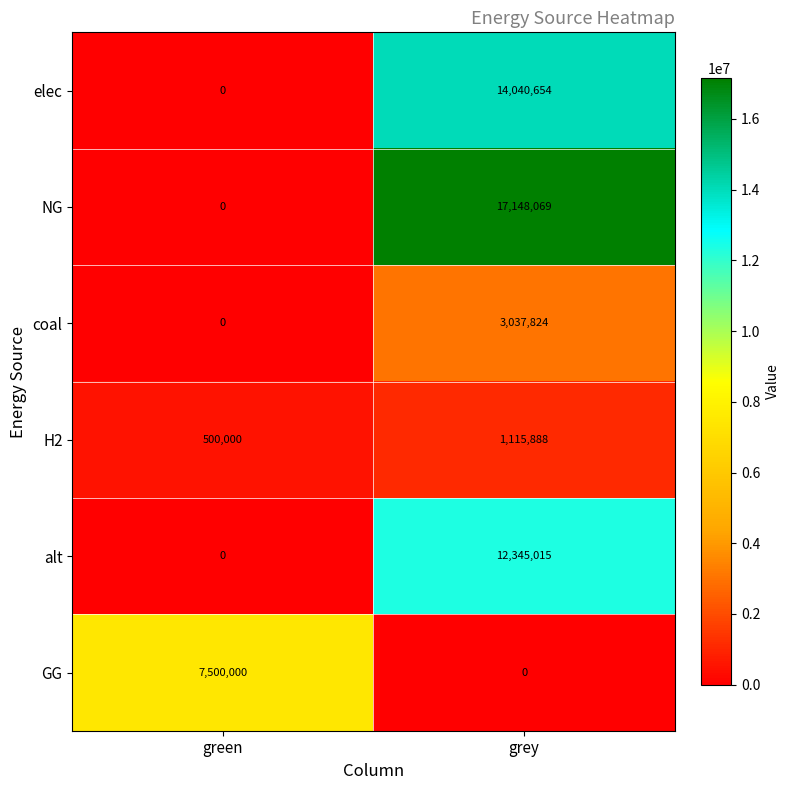

What is the sum of the H2 values at grey and green?

1615888